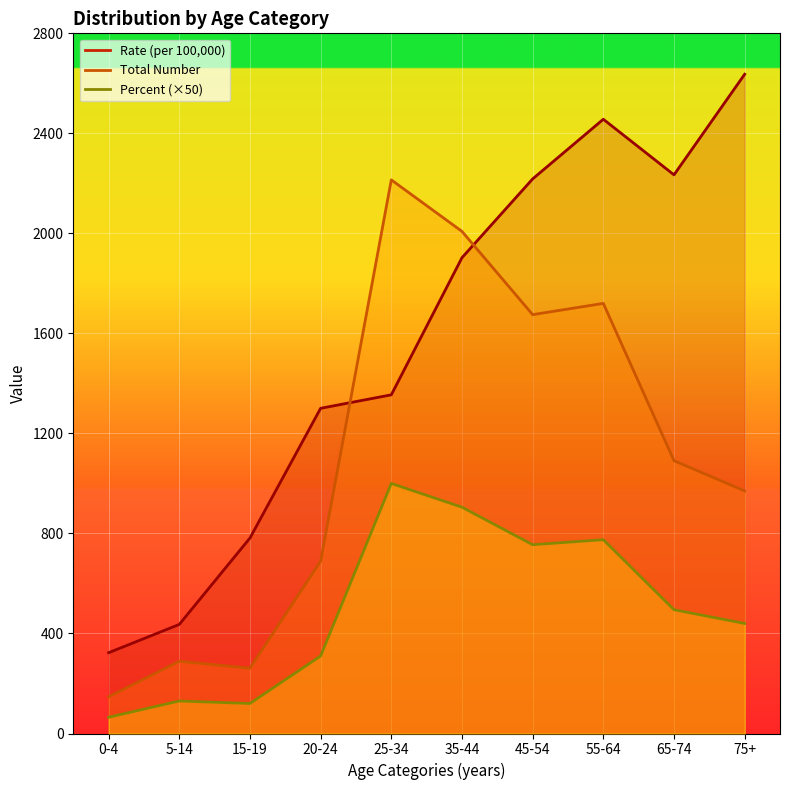

Which series has the largest total across all categories?

Rate (per 100,000)